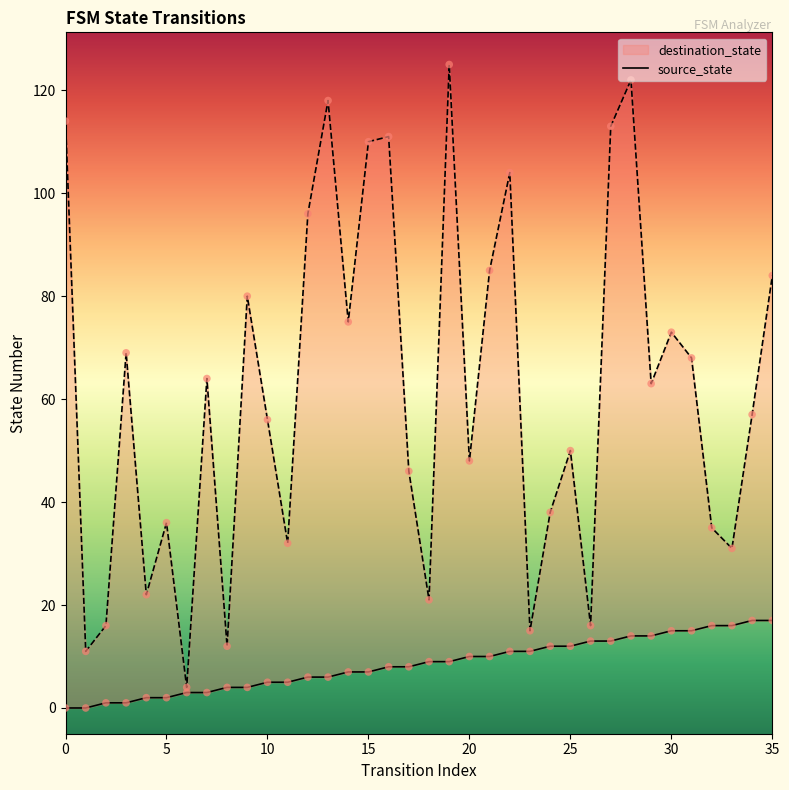

Which series has the widest spread of Y values?

destination_state